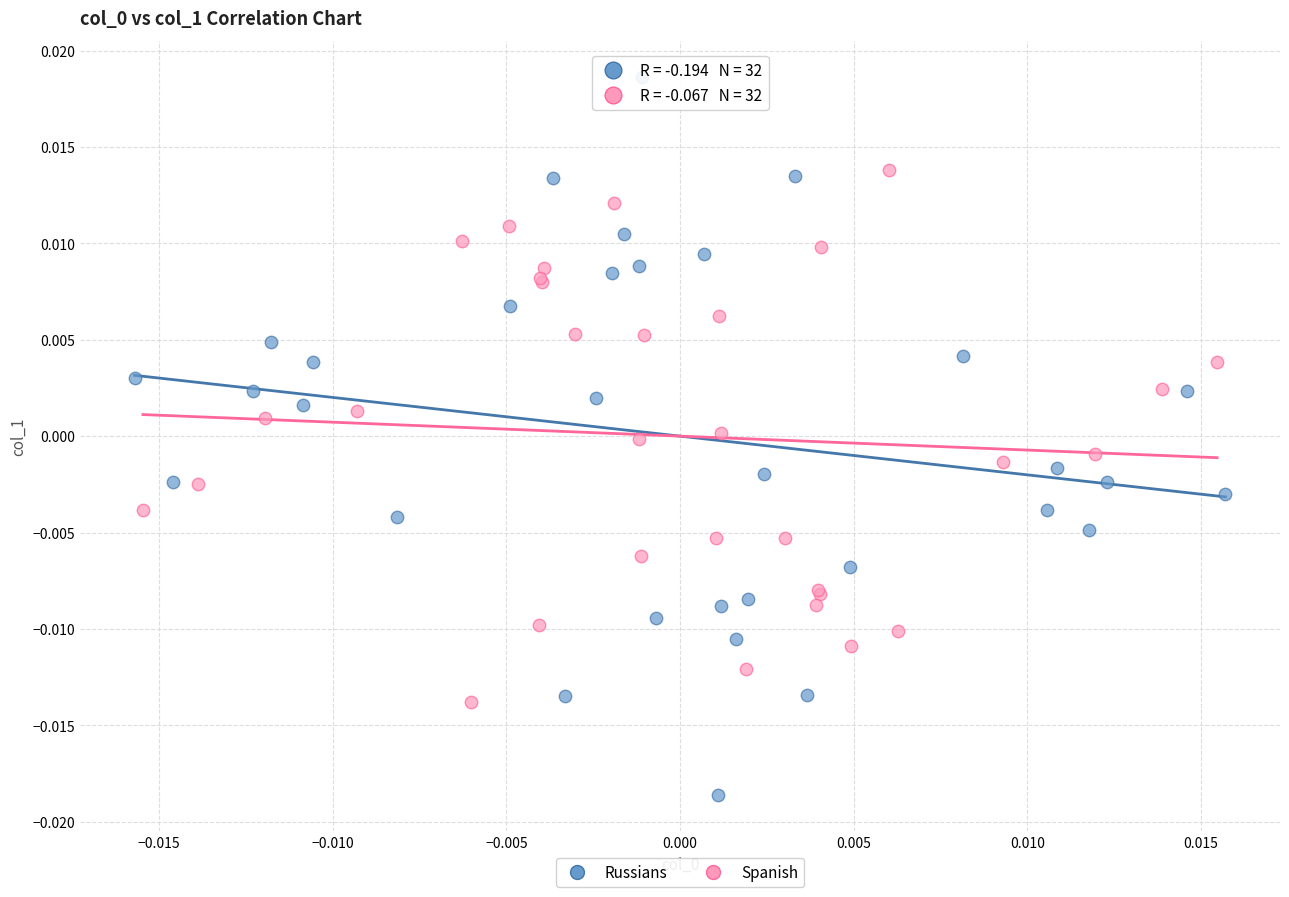

What are all the series names shown in the legend?

Russians, Spanish